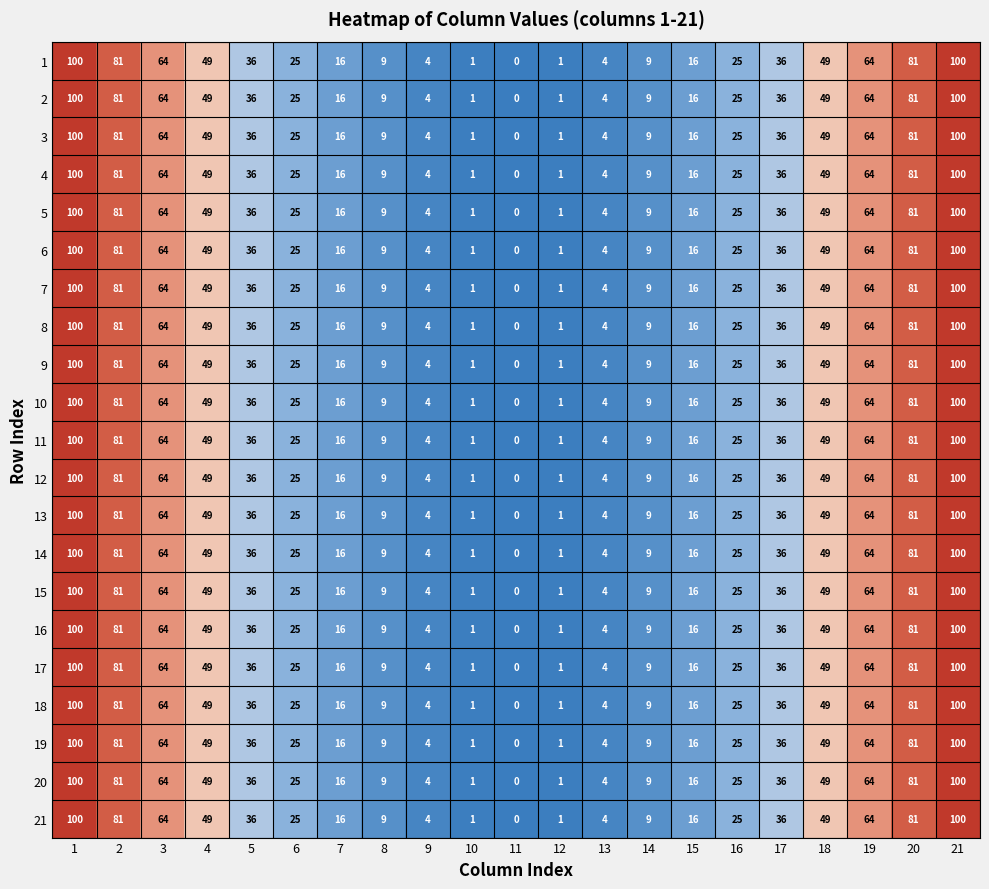

How many series are shown in this chart?

21